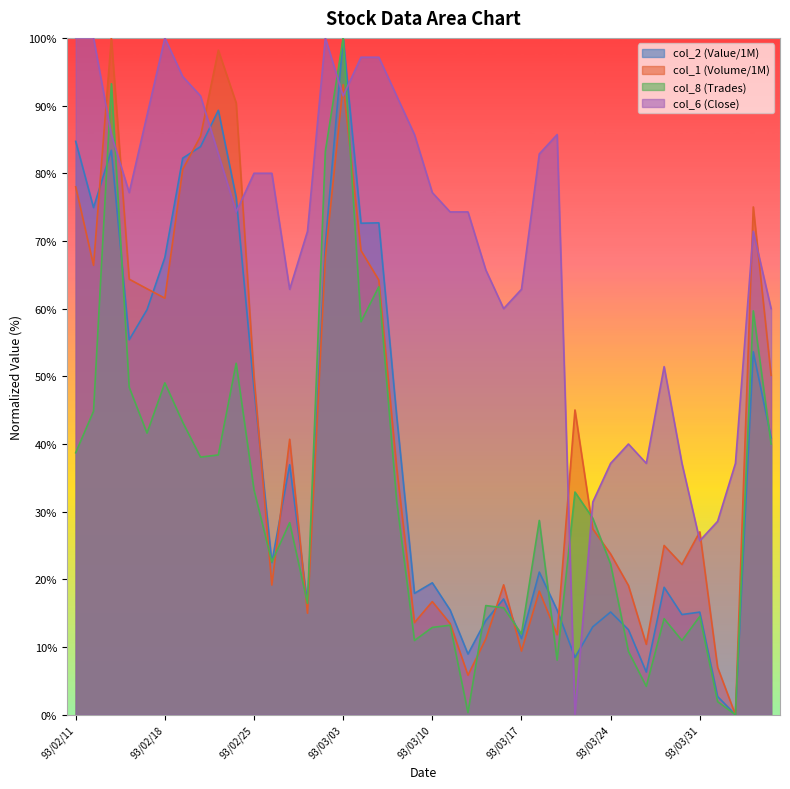

True or false: col_6 (Close) has a value of 88.9 at 93/03/17.

False